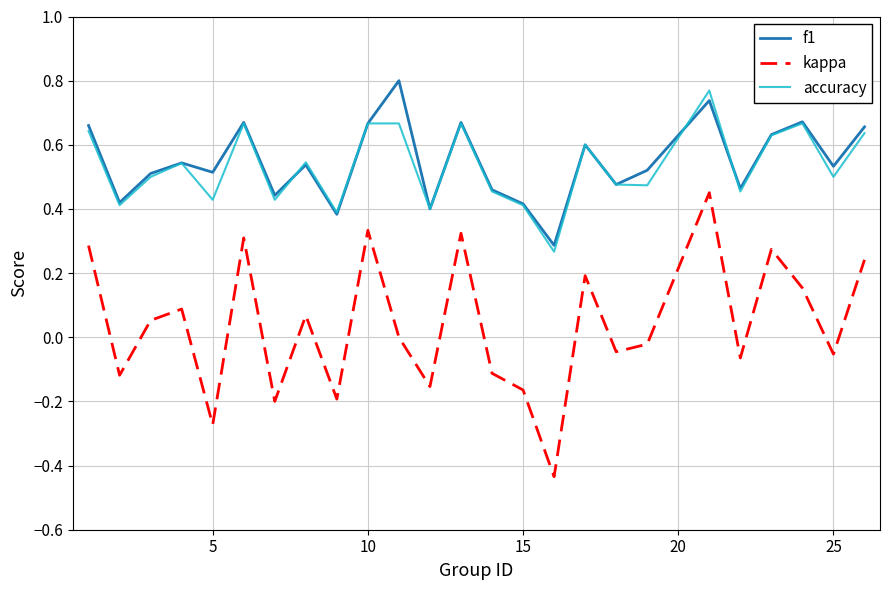

Which series has the largest range (max minus min)?

kappa